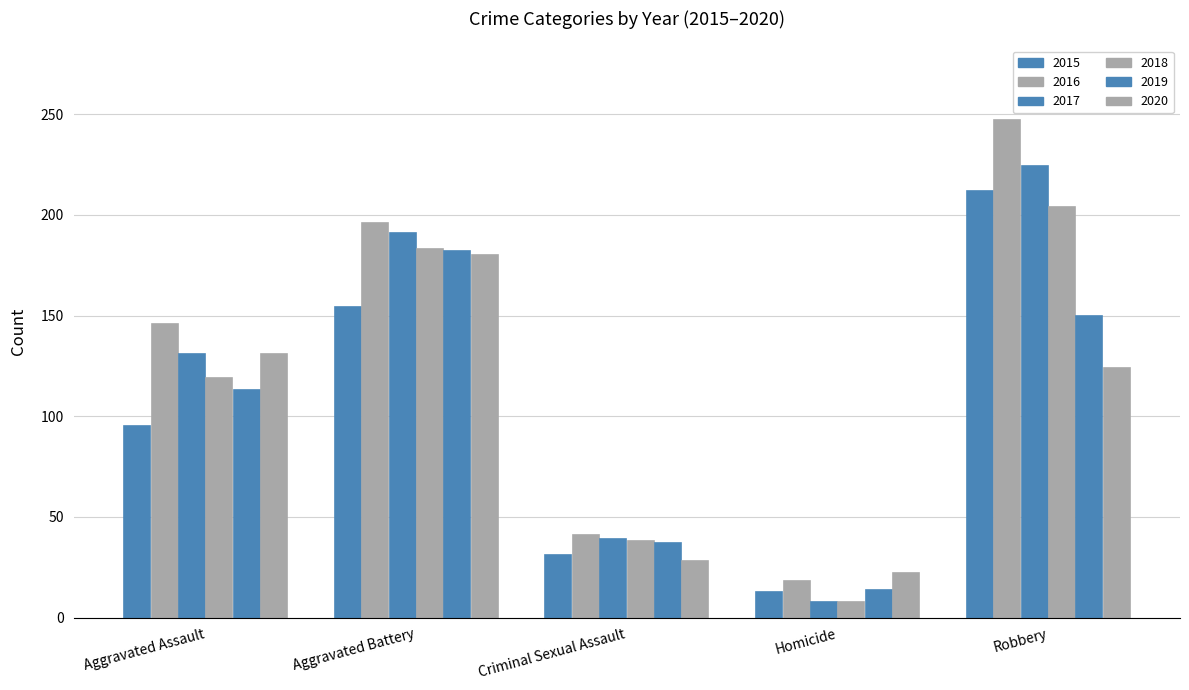

Where does the 2018 series first go above 119?

Aggravated Battery